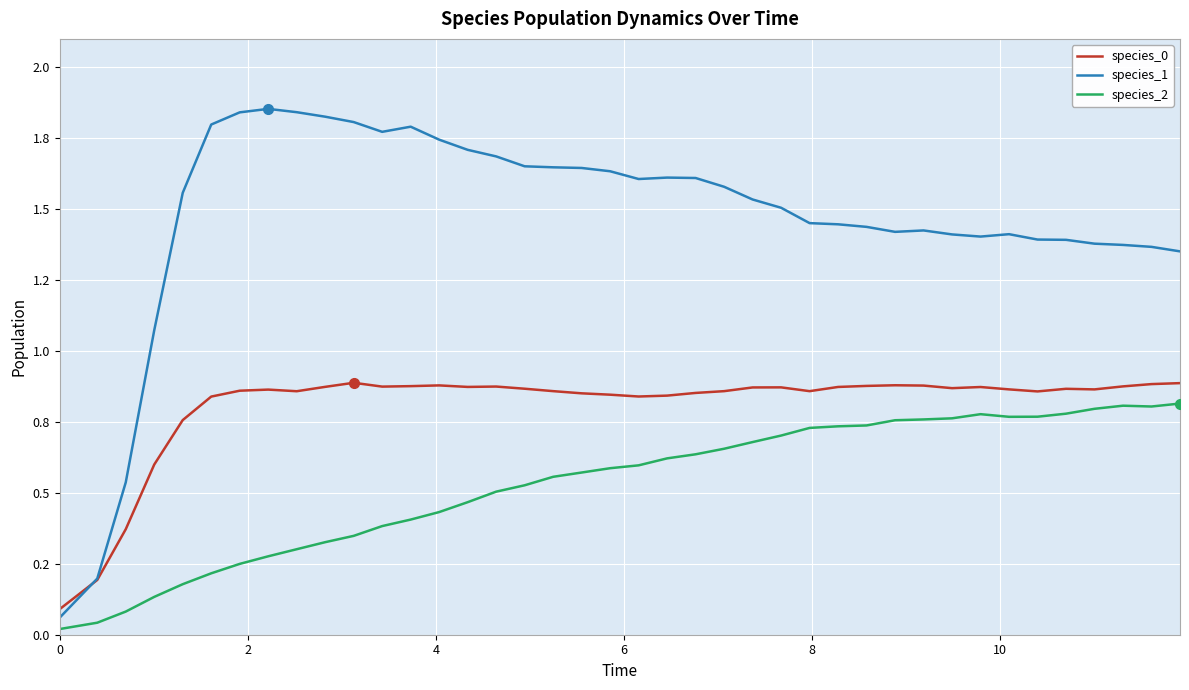

What is the average value of the species_0 series?

0.8